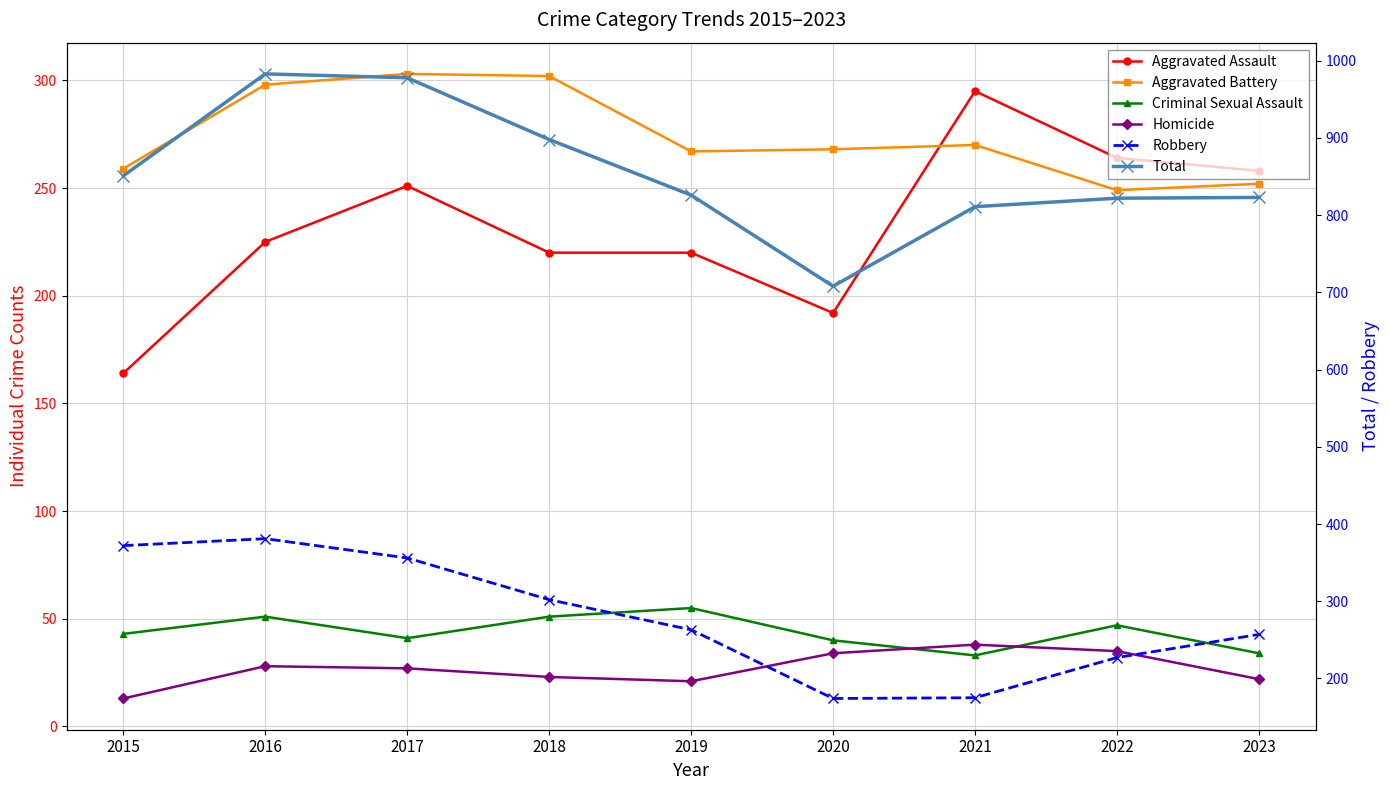

Reading right to left, extract all data points from this chart.

Aggravated Assault: 258	264	295	192	220	220	251	225	164
Aggravated Battery: 252	249	270	268	267	302	303	298	259
Criminal Sexual Assault: 34	47	33	40	55	51	41	51	43
Homicide: 22	35	38	34	21	23	27	28	13
Robbery: 257	227	175	174	263	302	356	381	372
Total: 823	822	811	708	826	898	978	983	851